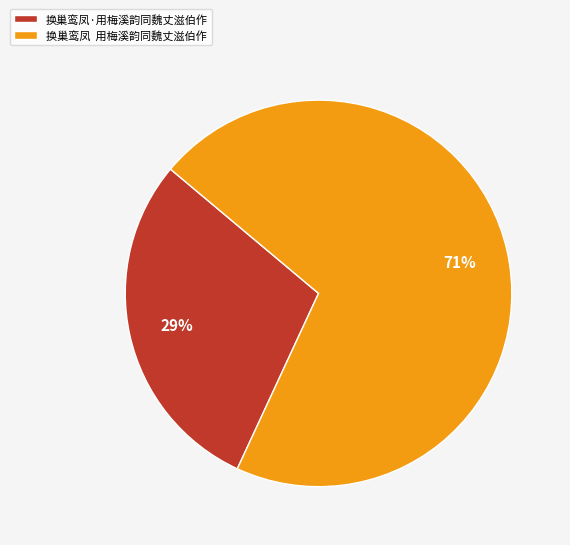

What percentage is the 换巢鸾凤·用梅溪韵同魏丈滋伯作 slice, to the nearest percent?

29%